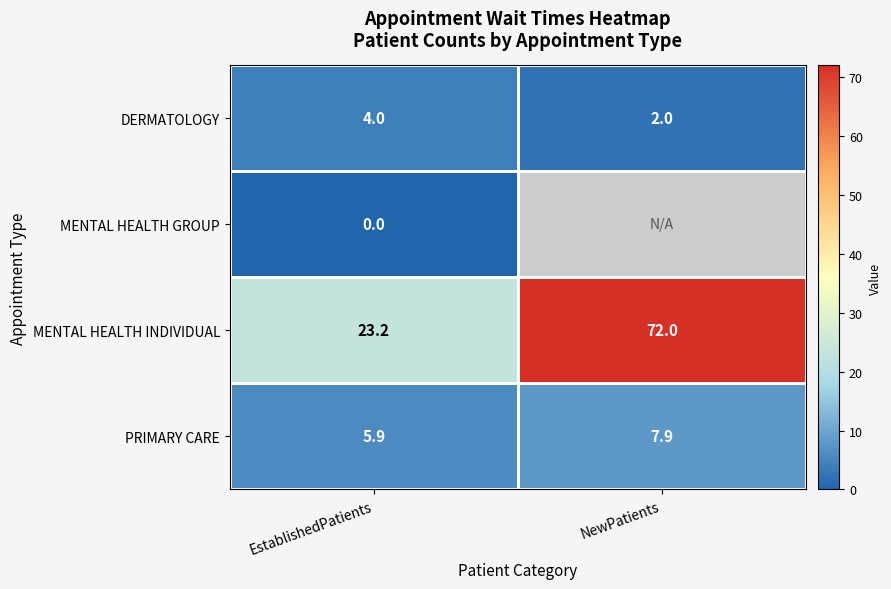

What is the total value across all series at EstablishedPatients?

33.1